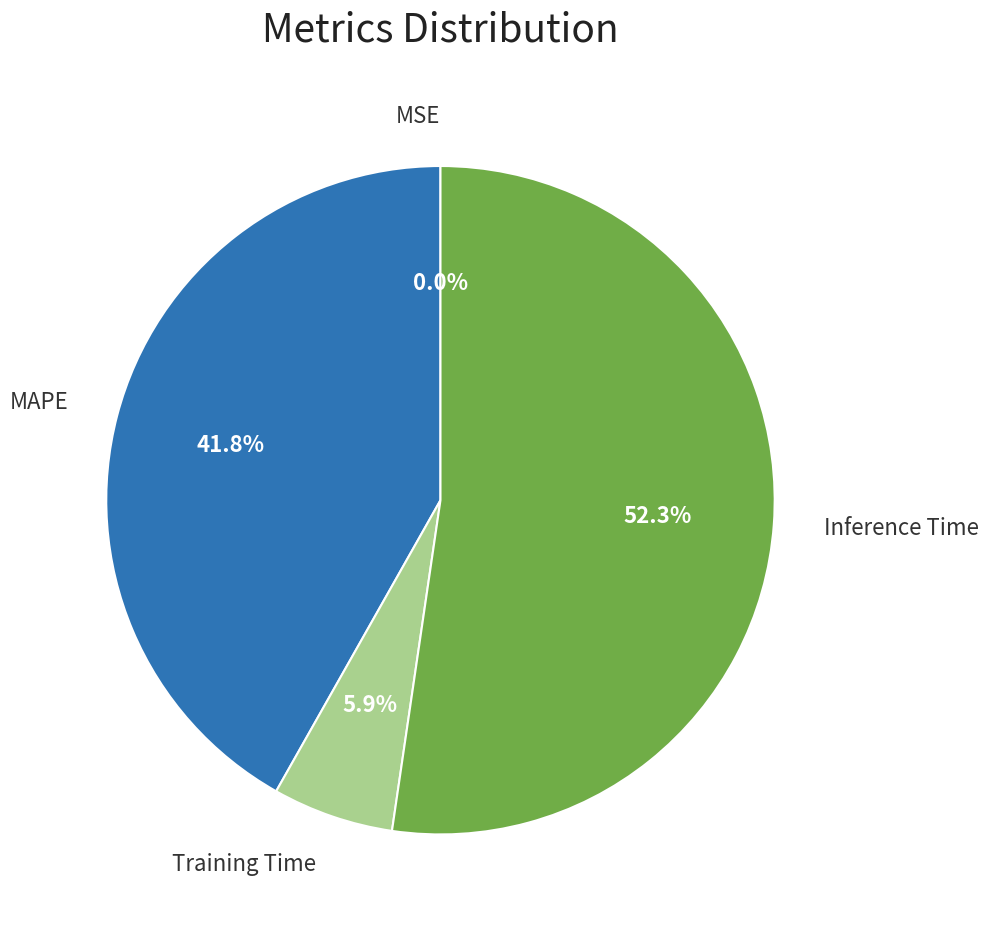

Between Inference Time and Training Time, which is larger?

Inference Time